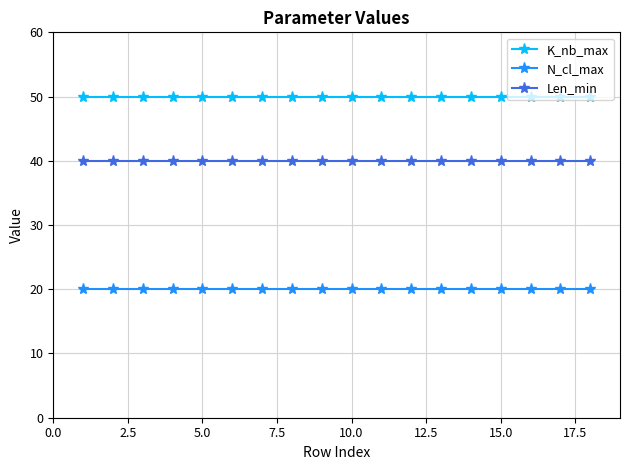

At how many categories does at least one series exceed 41?

18